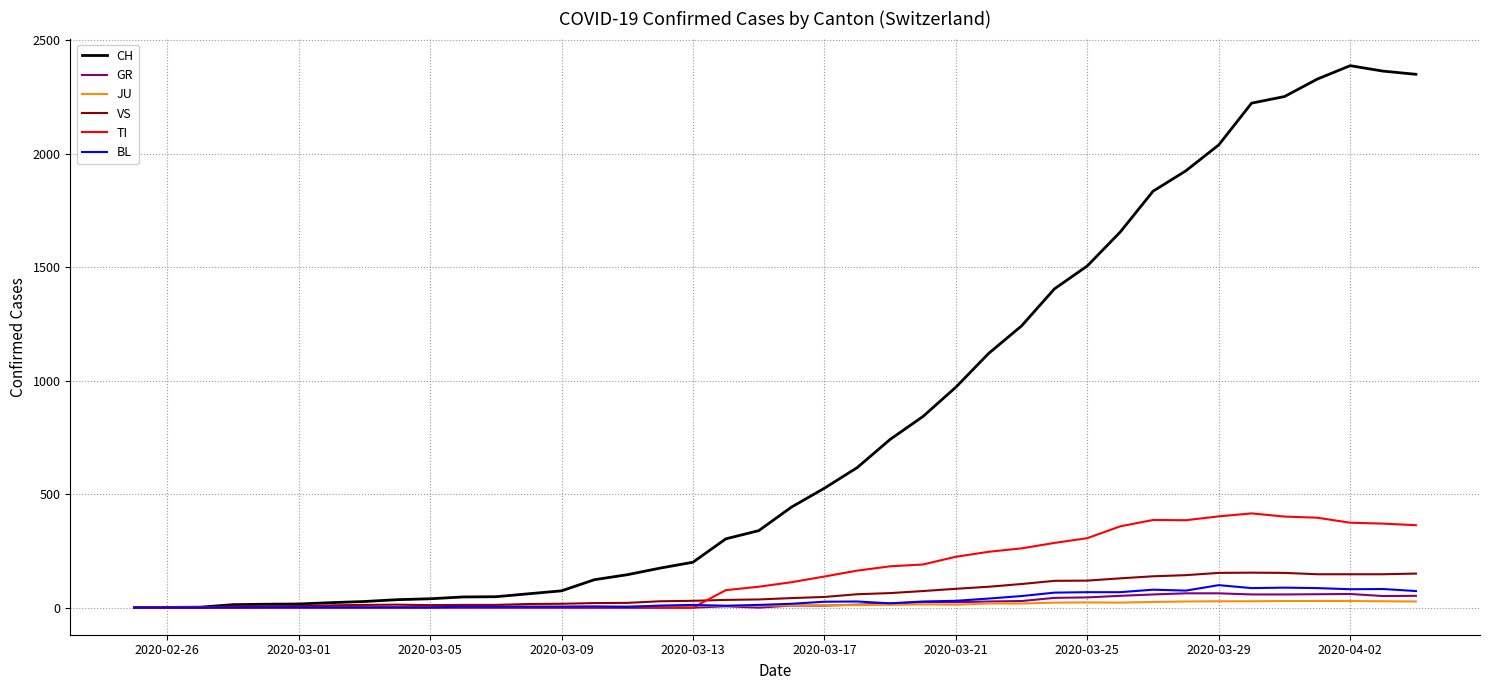

What is the difference between the maximum and minimum values in the VS series?

154